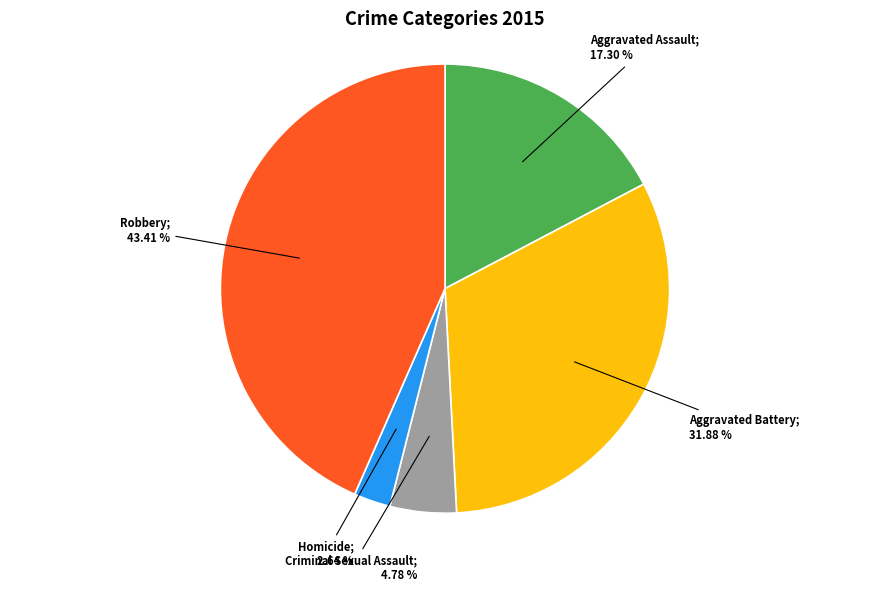

To the nearest percent, what is the difference between the largest and smallest slice percentages?

41%